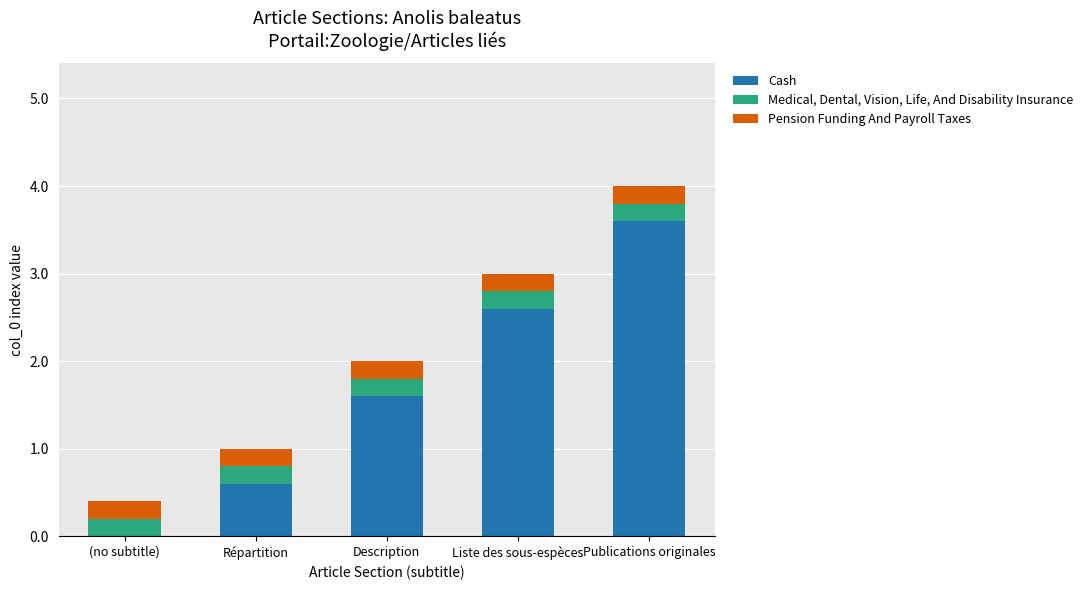

Are the bars horizontal?

No